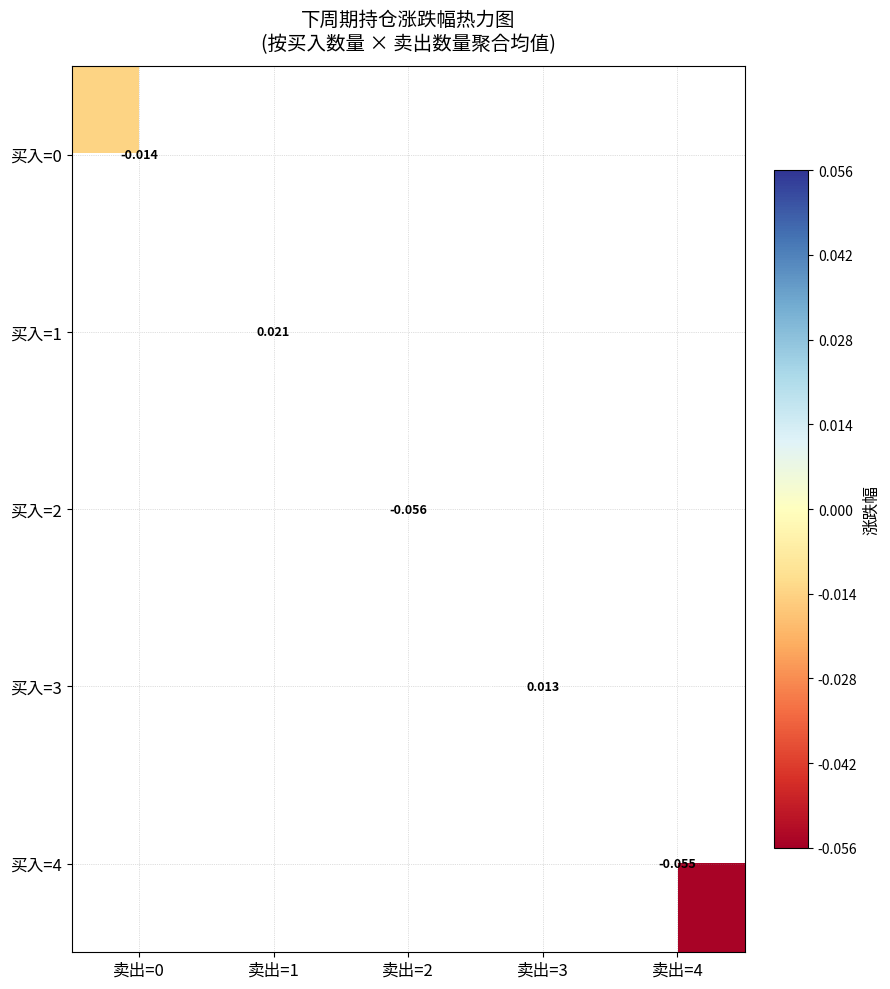

At how many categories does at least one series exceed 0?

2